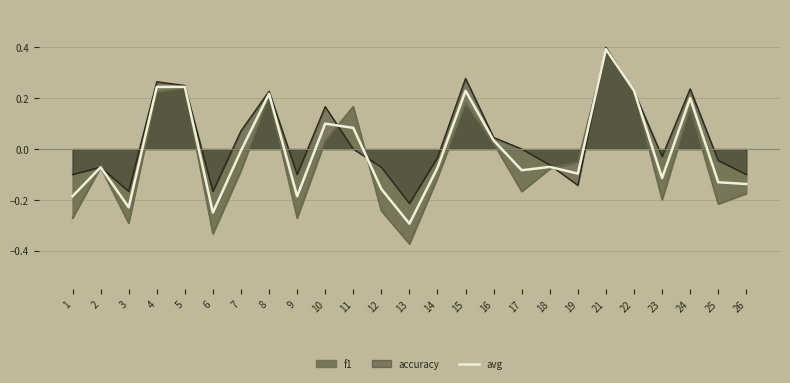

How many lines are shown in the chart?

3